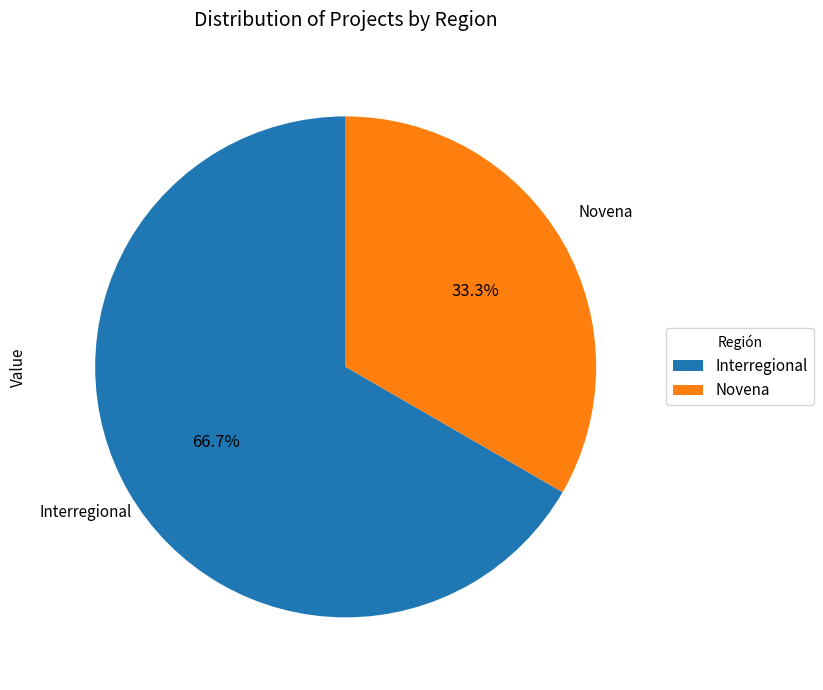

Which slice is the largest?

Interregional